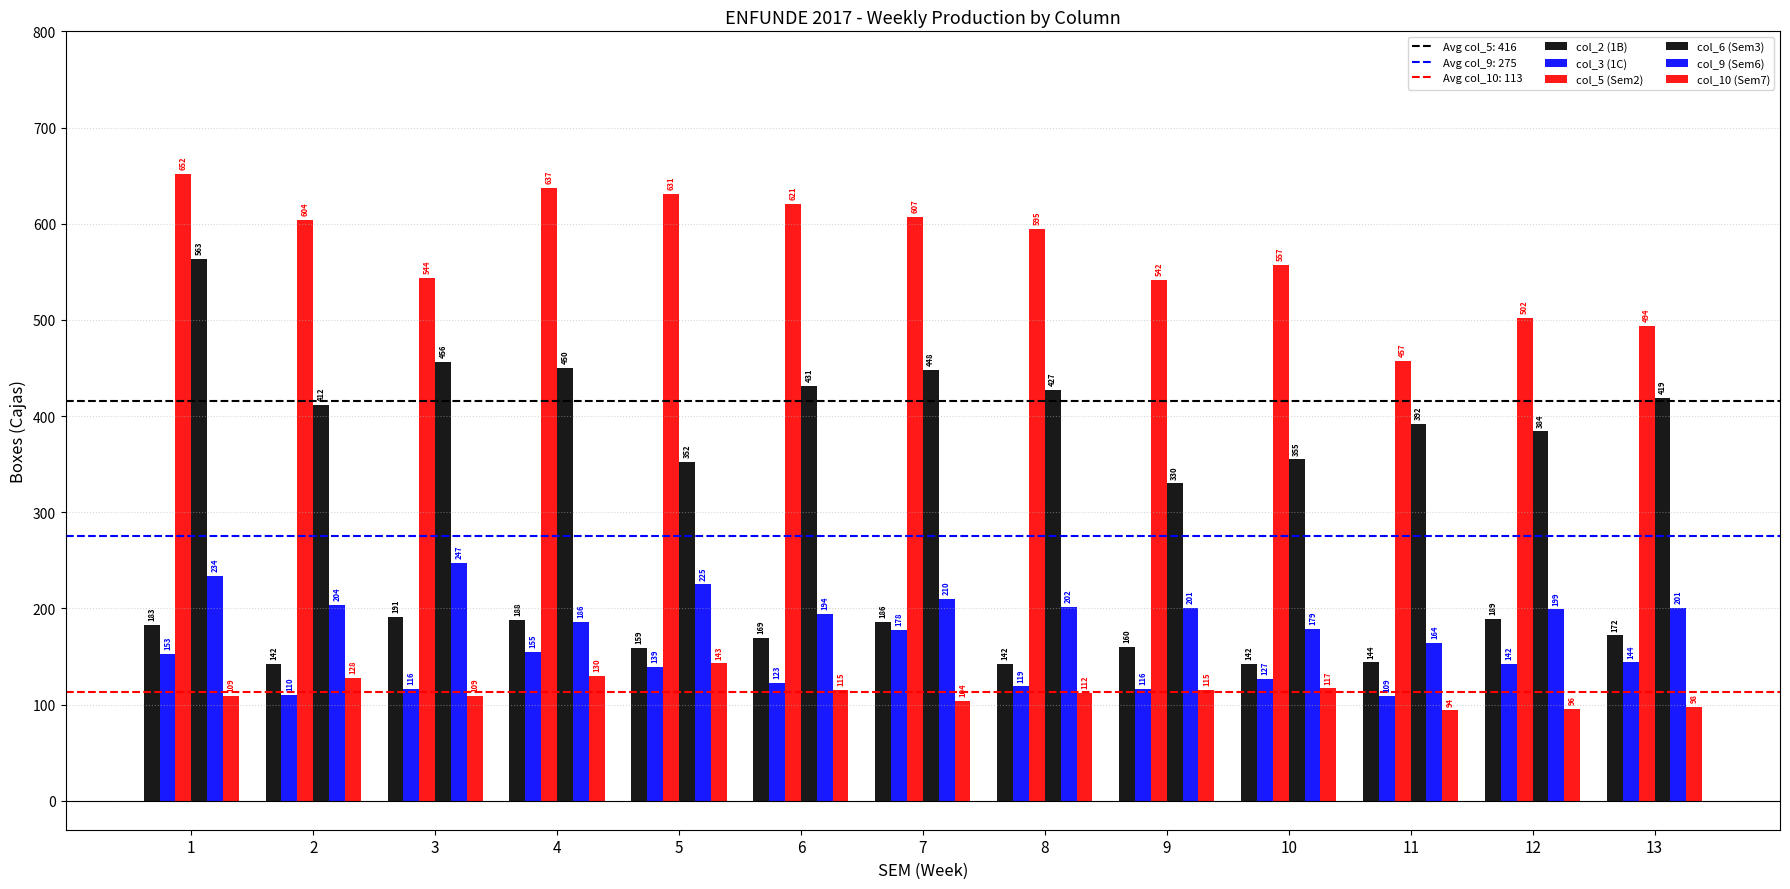

Between 1 and 13, which series saw the biggest shift?

col_5 (Sem2)